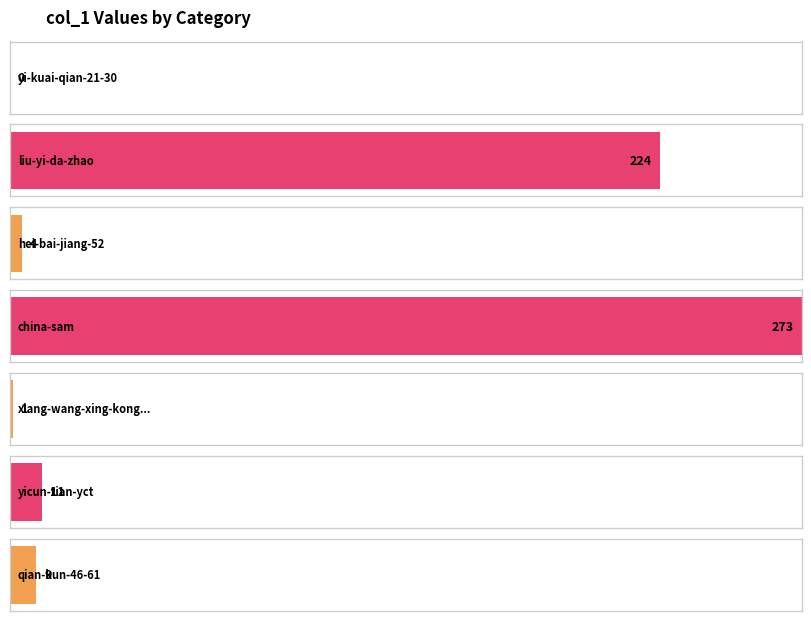

Rank the categories by value from highest to lowest.

china-sam, liu-yi-da-zhao, yicun-tian-yct, qian-kun-46-61, hei-bai-jiang-52, xiang-wang-xing-kong-de-ren, yi-kuai-qian-21-30